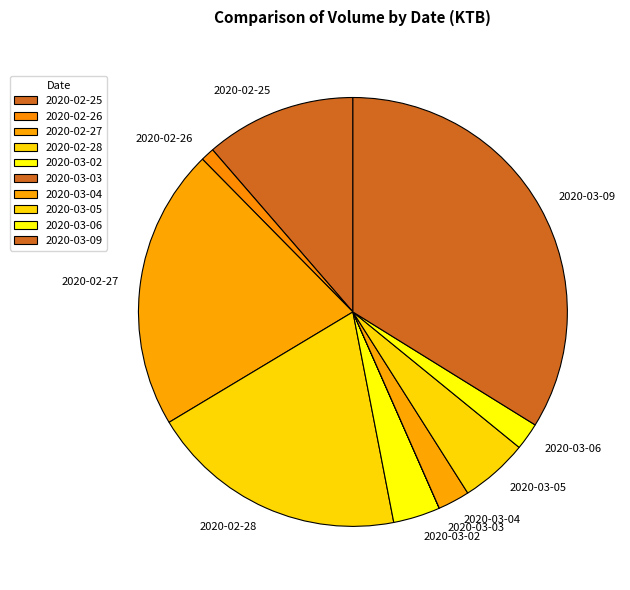

Does 2020-03-02 account for over 50% of the chart?

No